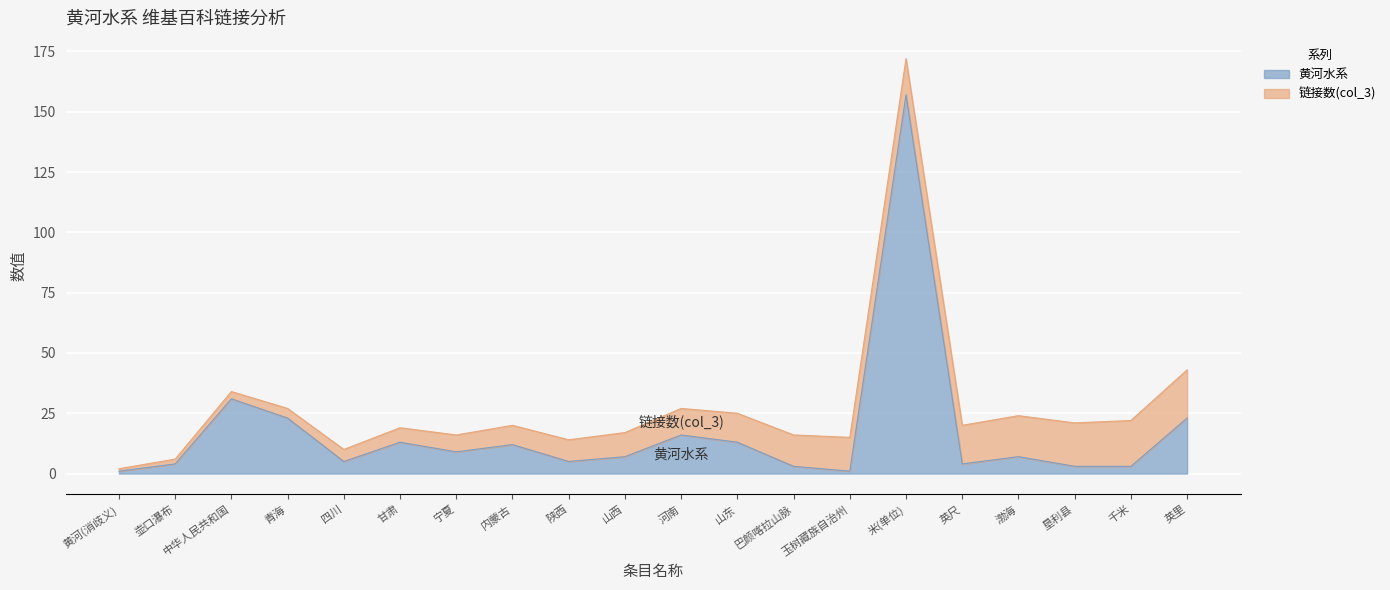

What is the smallest value displayed?

1